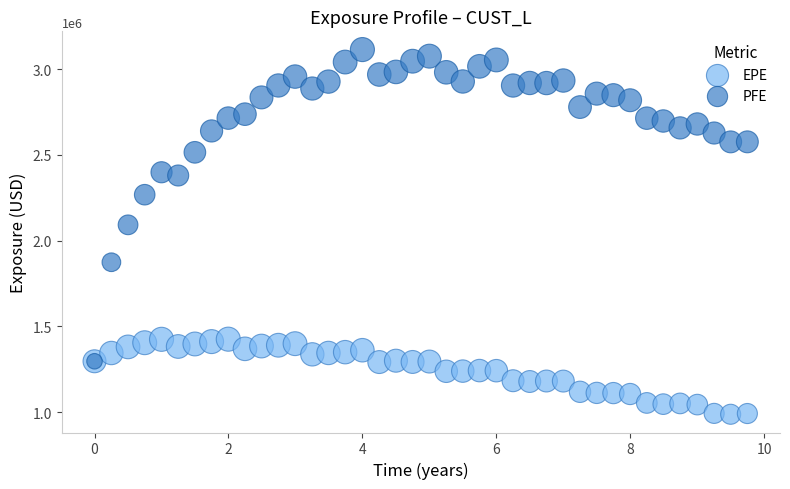

Which series contains the lowest Y value?

EPE